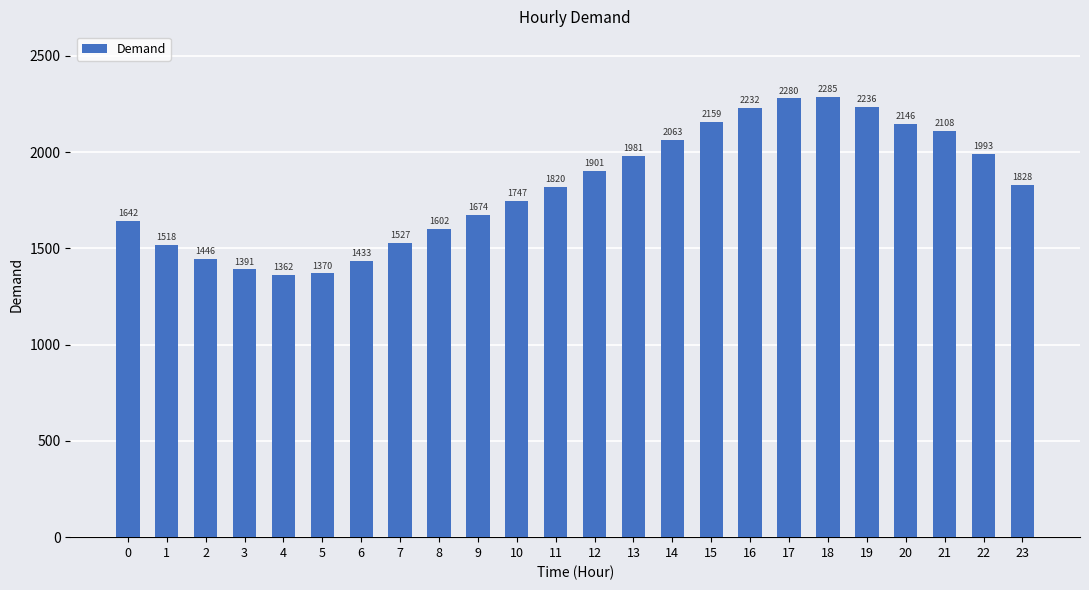

What is the average value?

1822.7